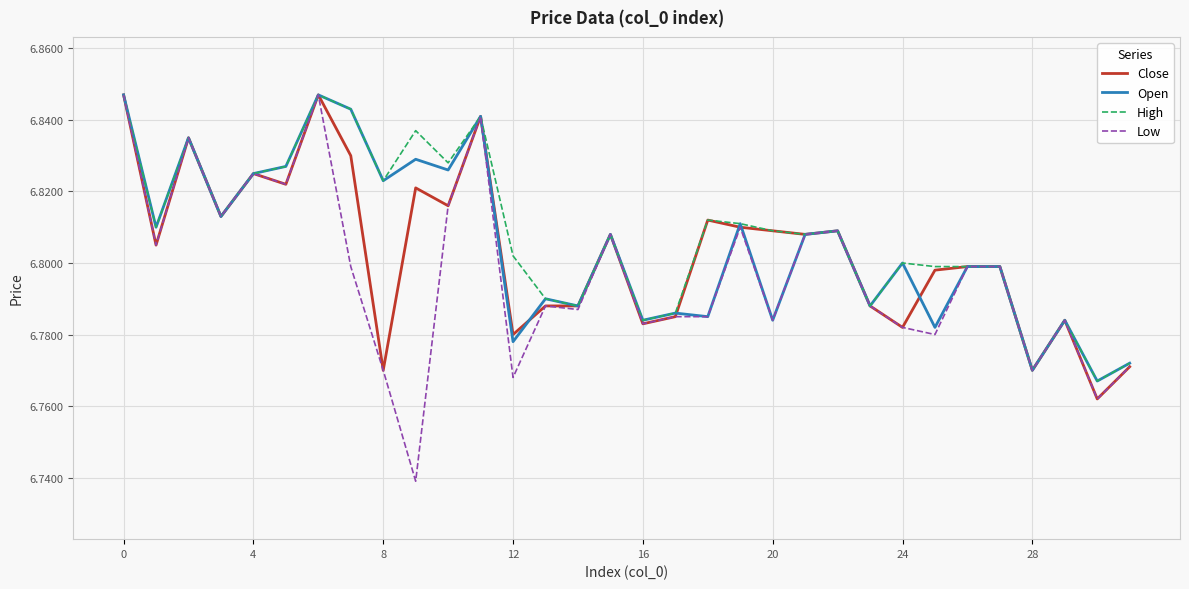

Which series has the widest spread of values?

Low